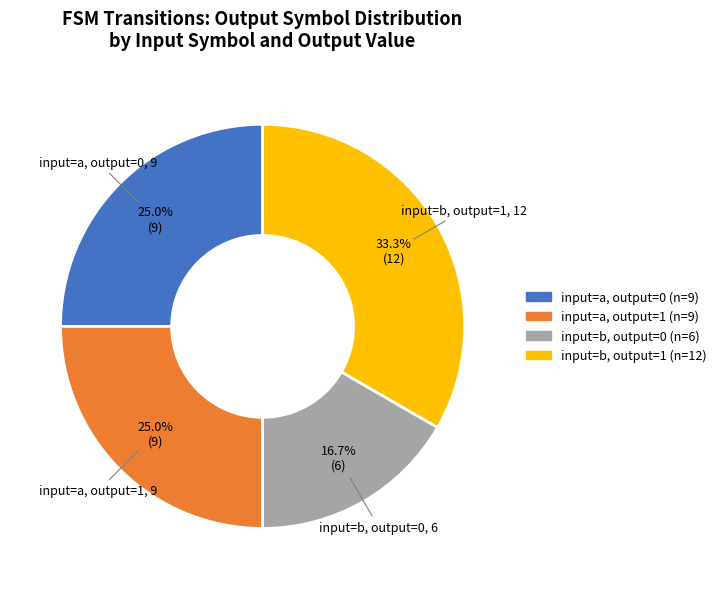

Does any single category account for the majority?

No